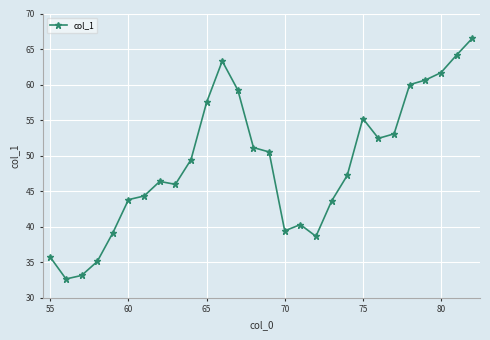

How many data points does each series have?

28